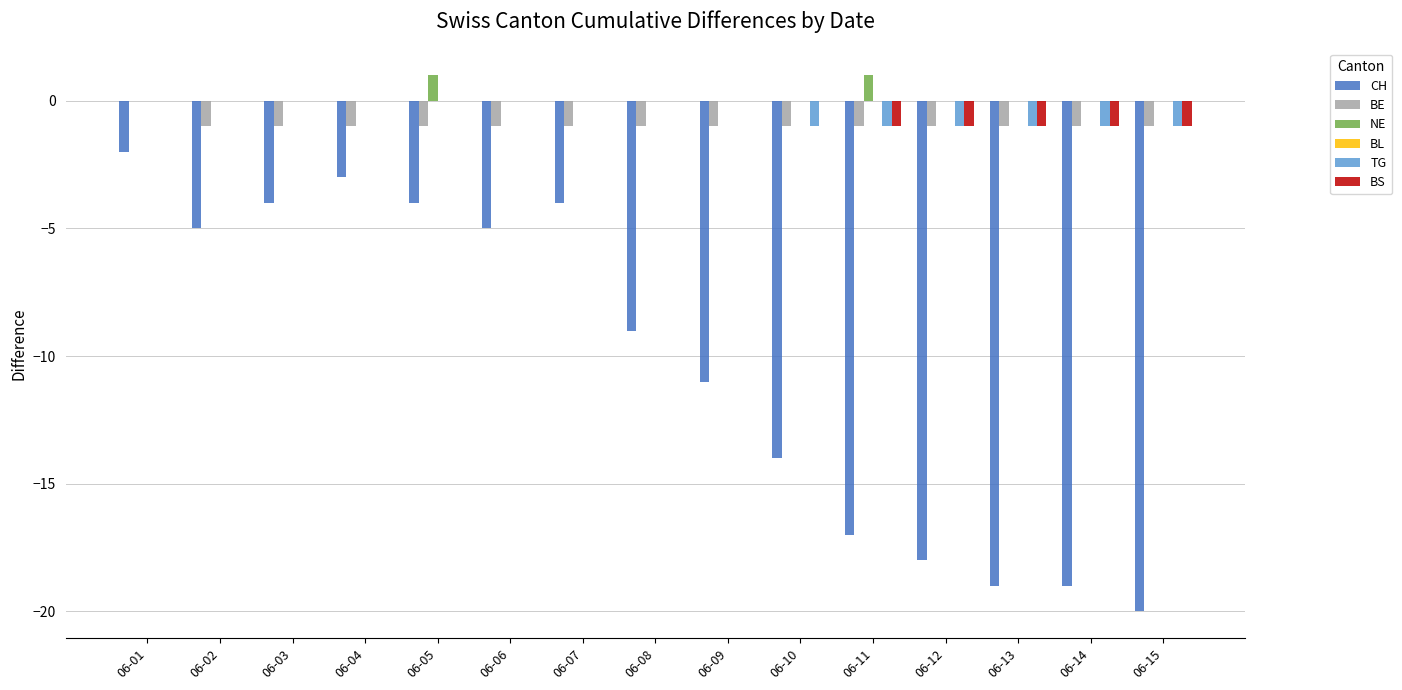

At which label does BE reach its peak?

06-01